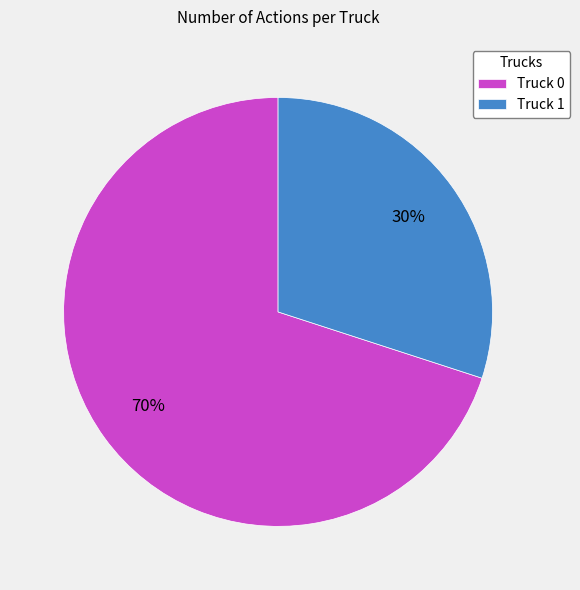

Rank the categories by value from highest to lowest.

Truck 0, Truck 1